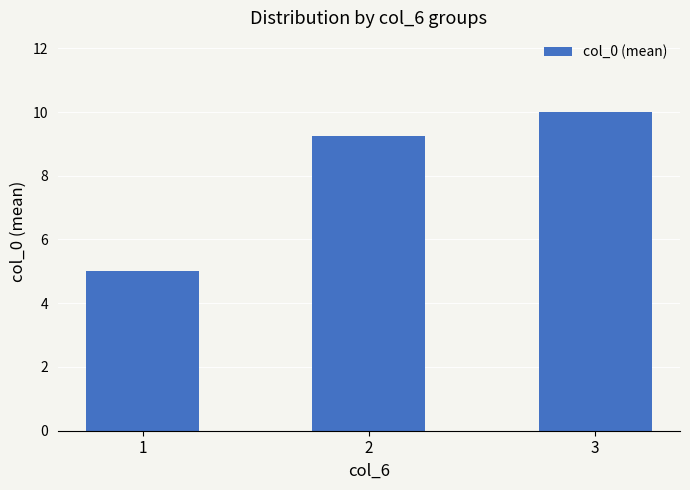

What is the average value?

8.1